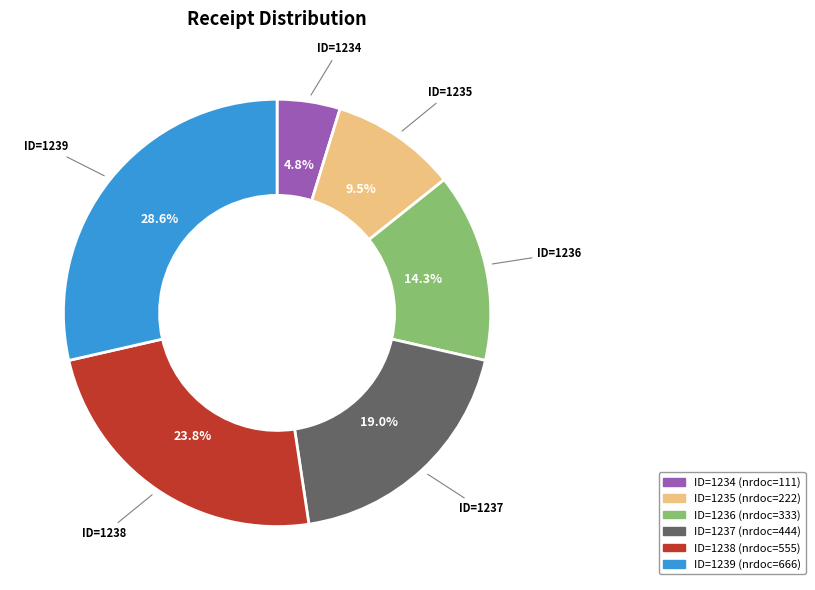

Does any single category account for the majority?

No